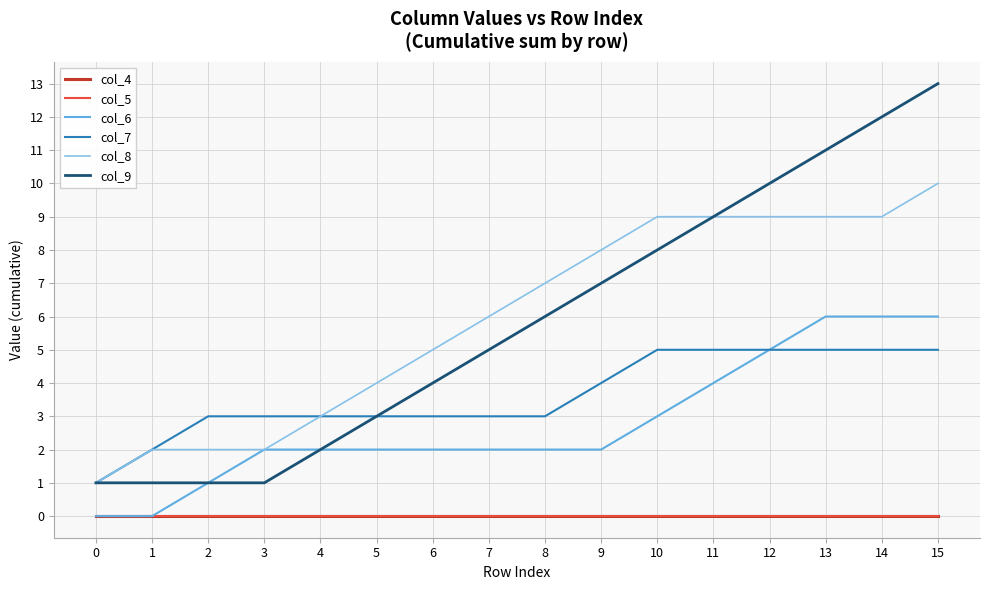

What is the lowest value of the col_7 series?

1